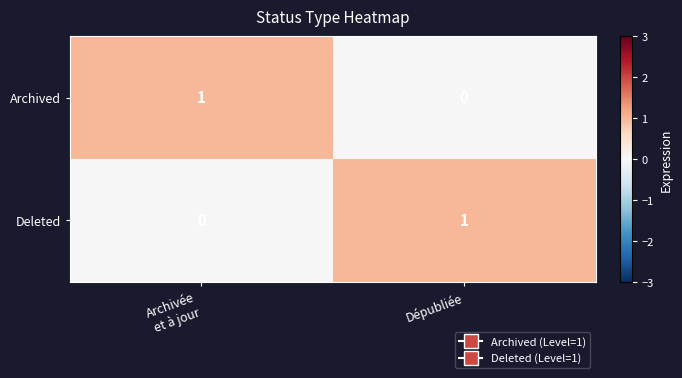

Which category has the highest value in the Deleted series?

Dépubliée